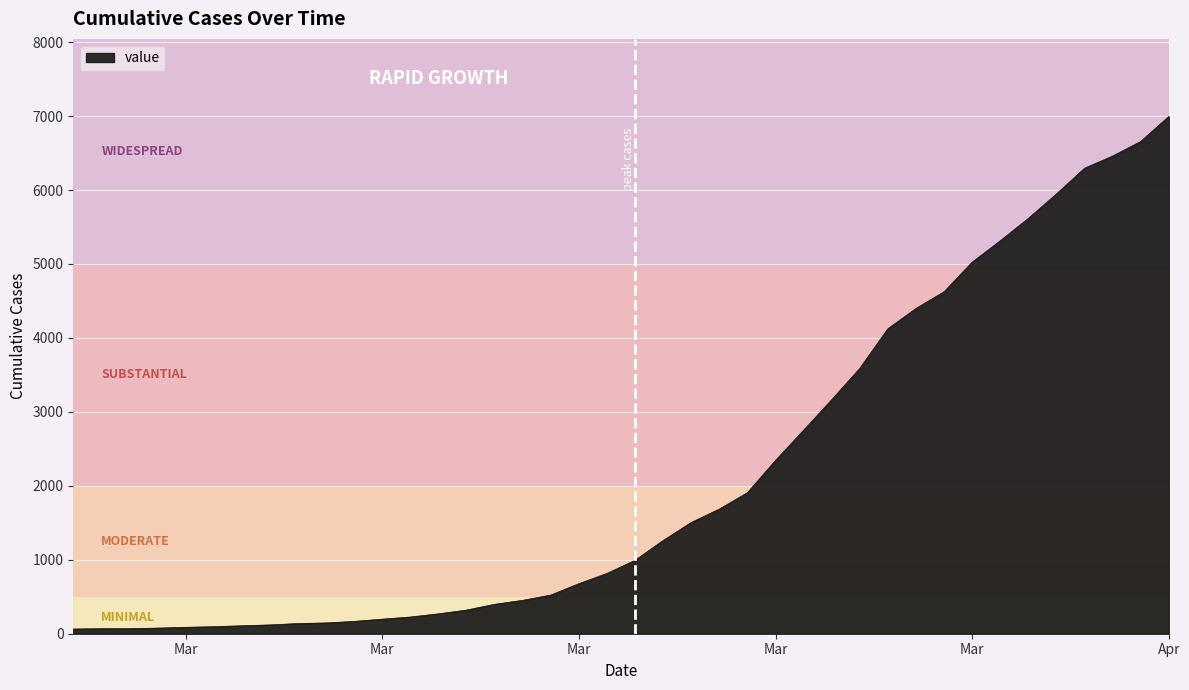

What is the difference between the maximum and minimum values?

6931